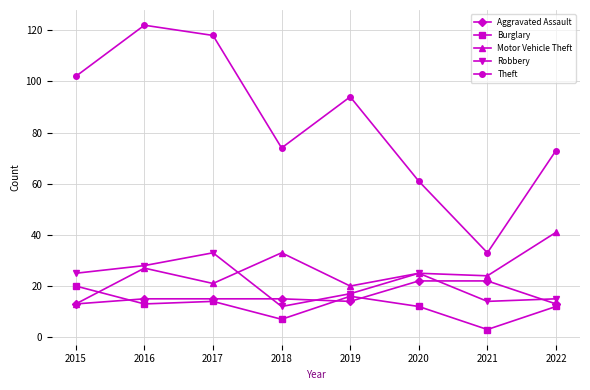

What is the sum of all Robbery values?

169